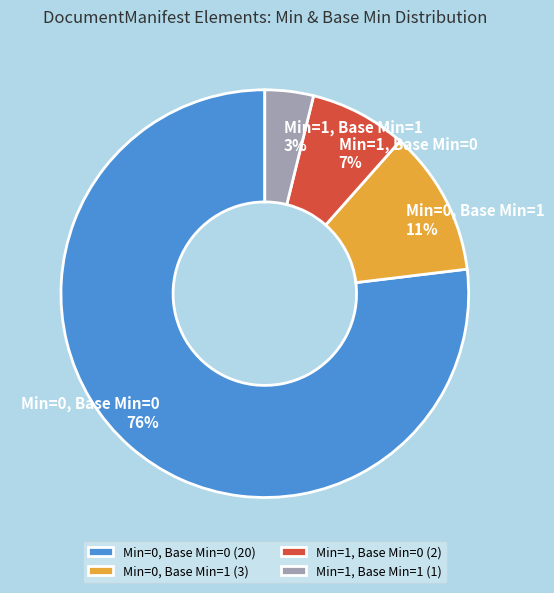

Do 5 and 3 together represent more than half of the pie?

No